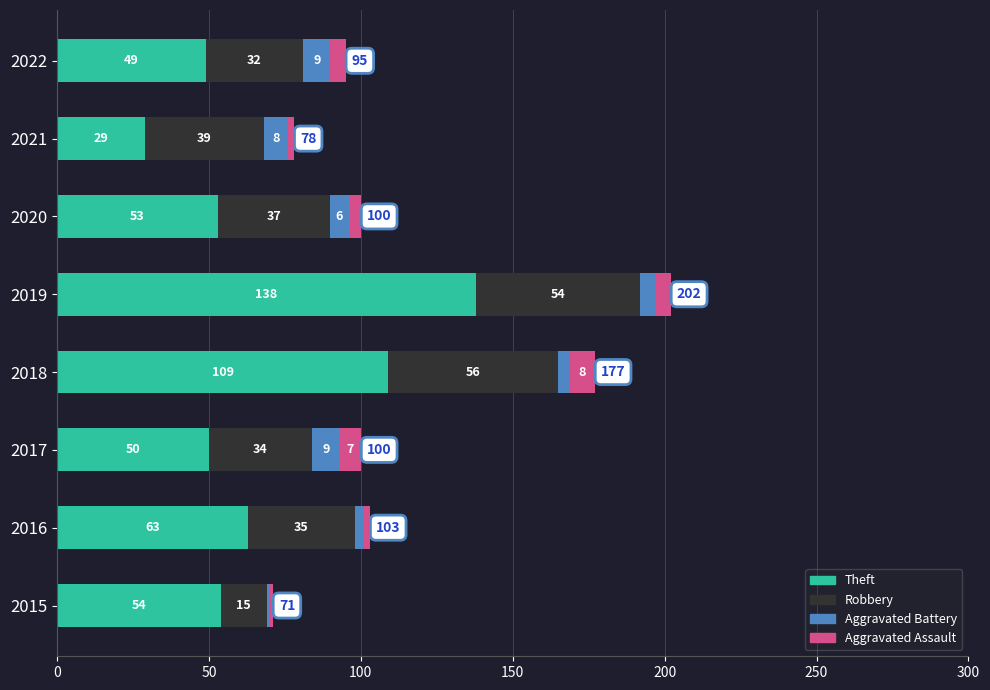

At which label does Theft reach its minimum?

2021